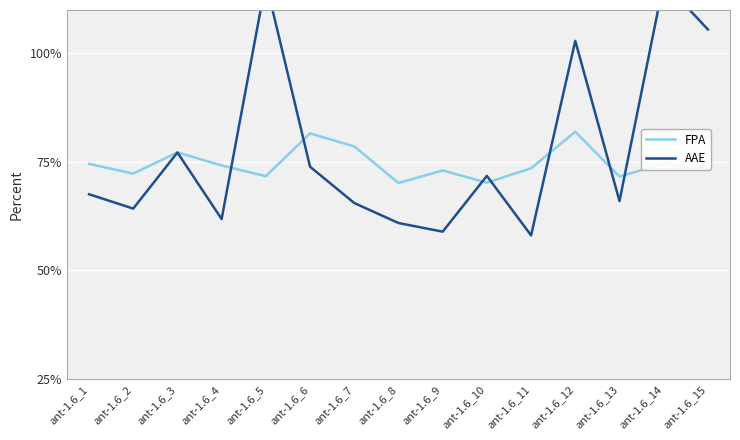

The AAE series shows 0.4 at ant-1.6_13. True or false?

False